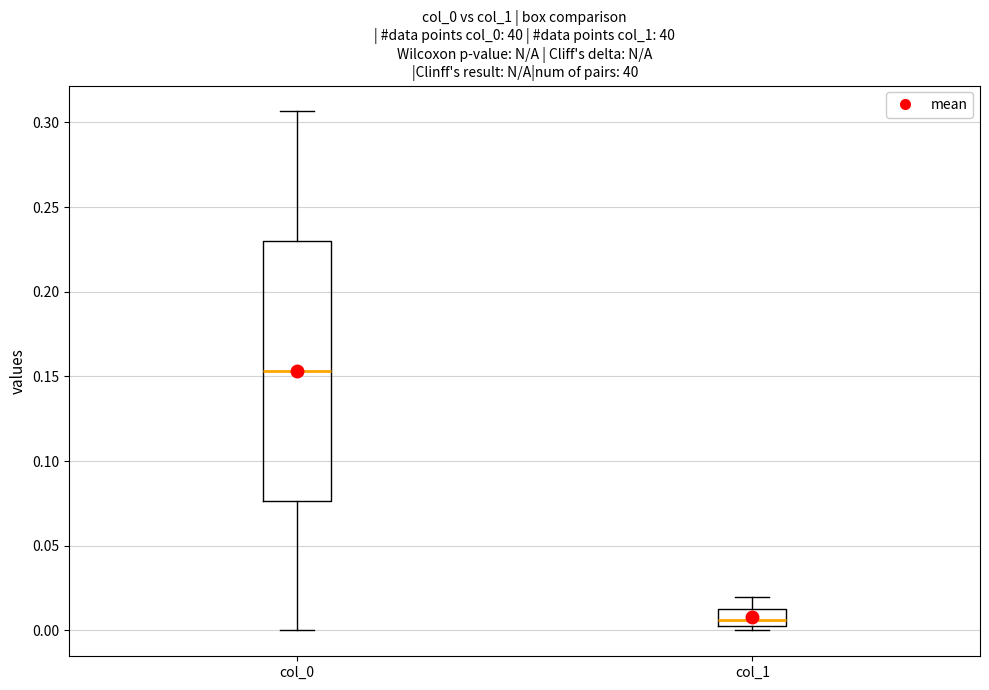

Reading left to right, read every box against the y-axis: the position of its median line, the range the box covers, and the ends of its whiskers. The values are not printed on the chart, so give them approximately, as read against the axis.

col_0: median 0.155, box 0.075 to 0.230, whiskers 0.000 to 0.305
col_1: median 0.005 (just above the box's lower edge), box 0.005 to 0.015, whiskers 0.000 to 0.020